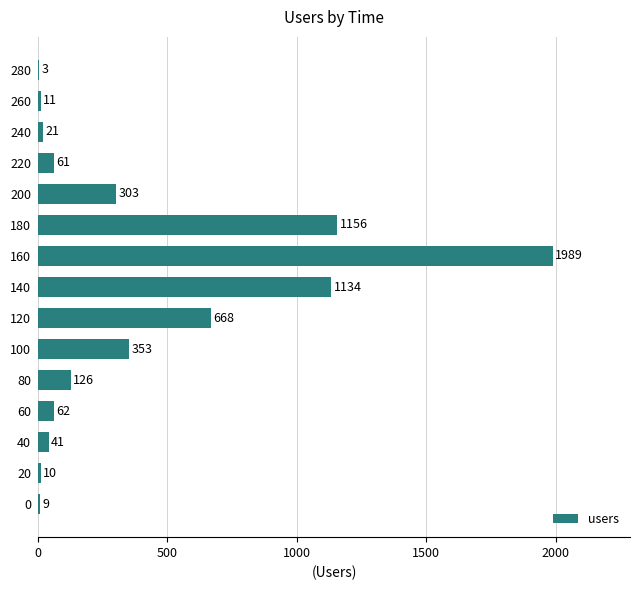

Where is the data nearest to the value 996?

140